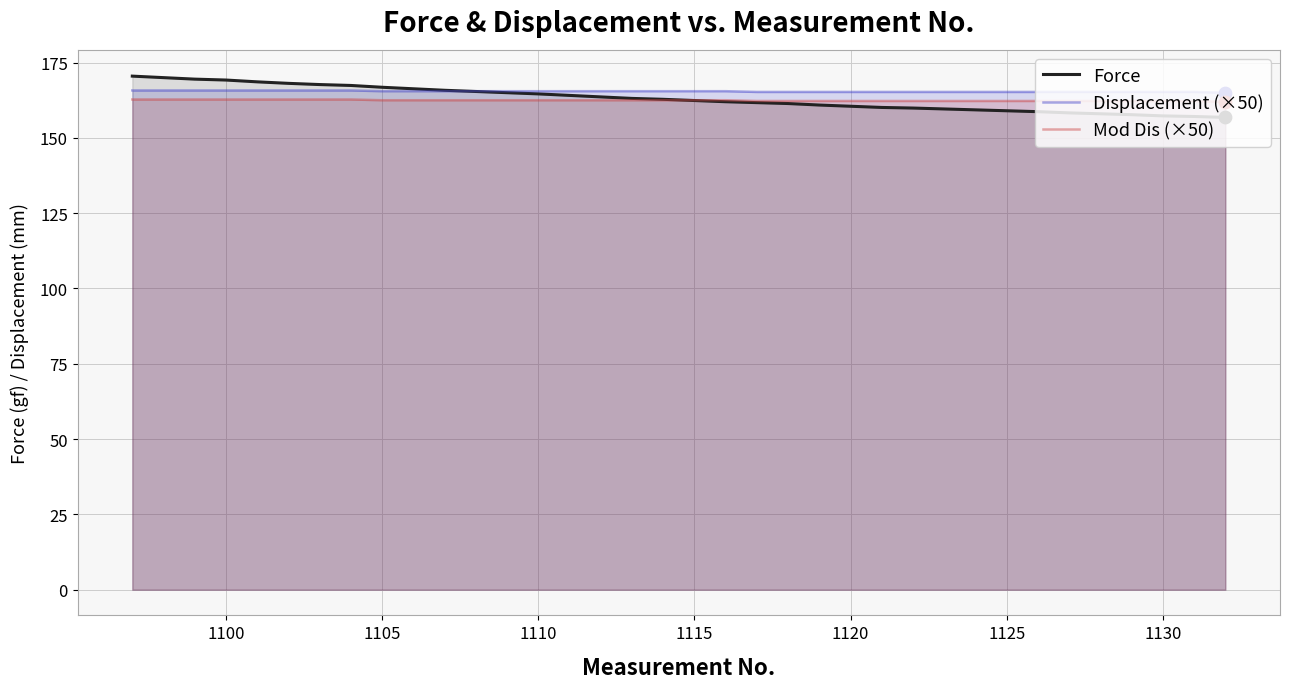

Which series has the widest spread of Y values?

Force